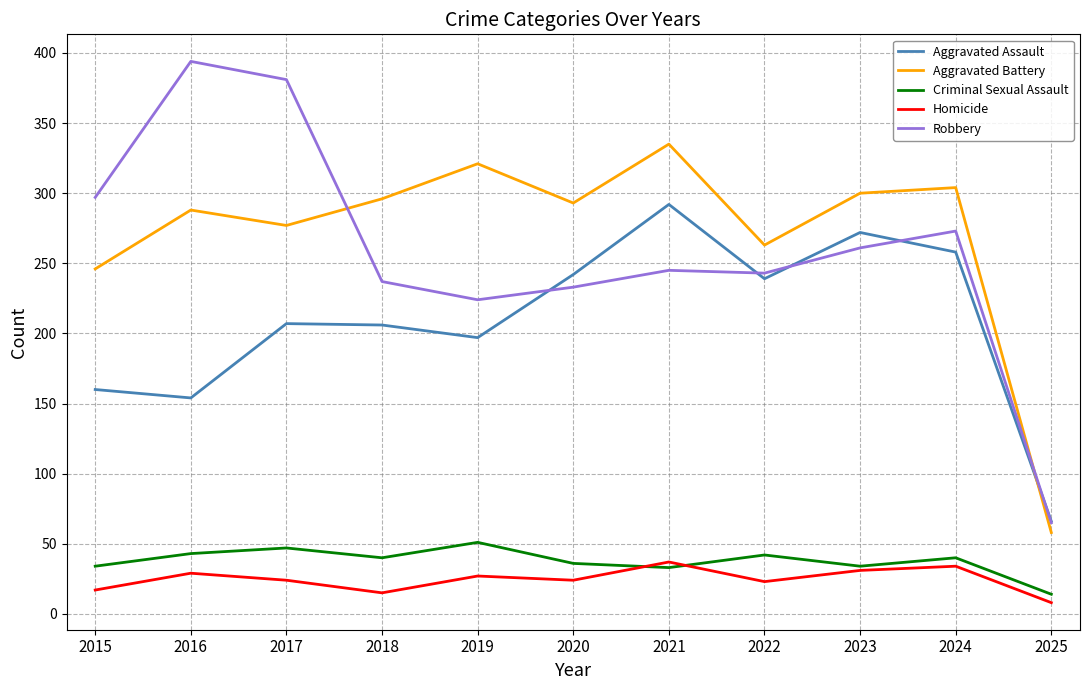

Which series has the largest total across all categories?

Aggravated Battery